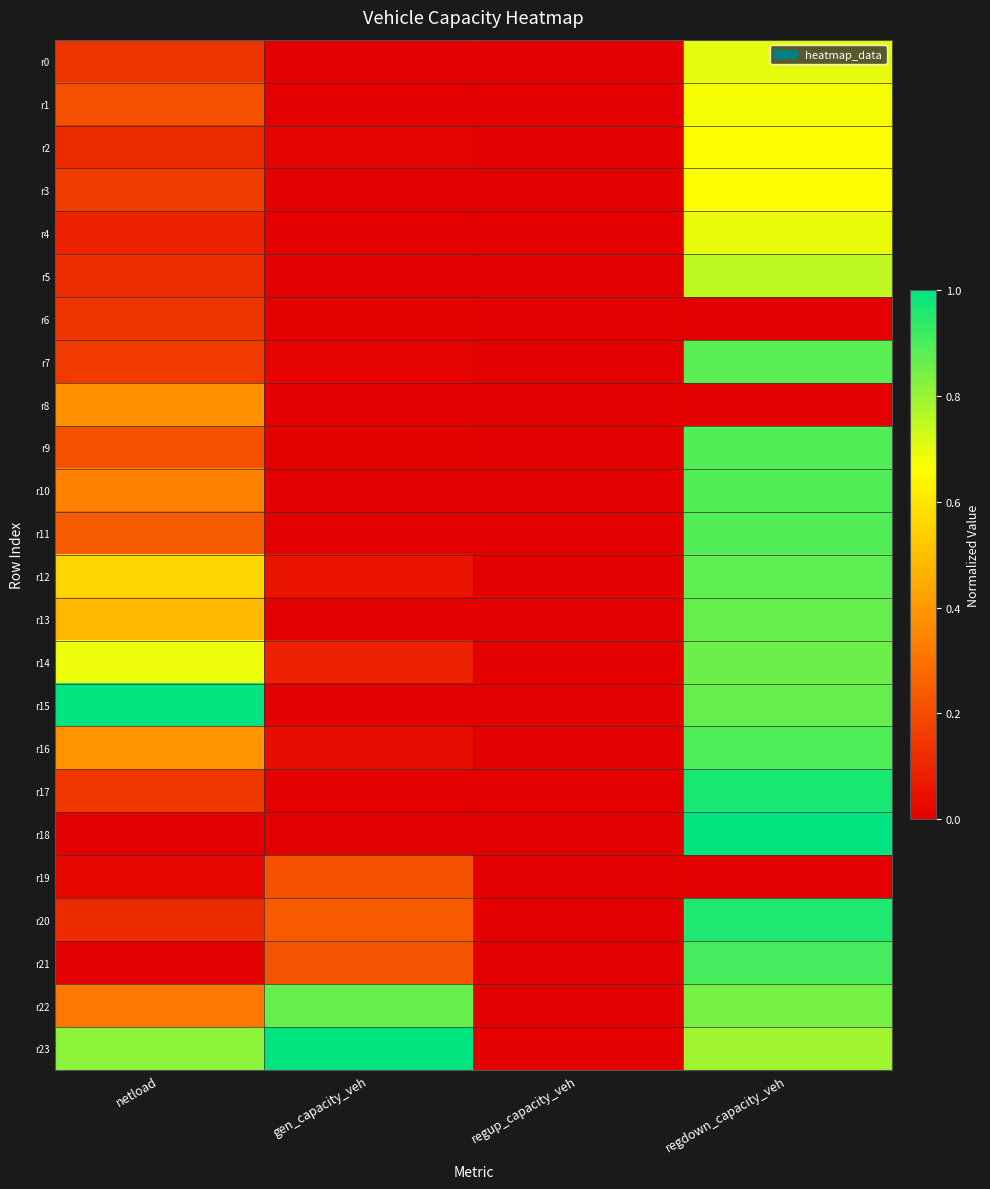

Reading left to right, what are all the values shown in this chart?

r0: netload=0.1	gen_capacity_veh=0.0	regup_capacity_veh=0.0	regdown_capacity_veh=0.7
r1: netload=0.2	gen_capacity_veh=0.0	regup_capacity_veh=0.0	regdown_capacity_veh=0.7
r2: netload=0.1	gen_capacity_veh=0.0	regup_capacity_veh=0.0	regdown_capacity_veh=0.7
r3: netload=0.2	gen_capacity_veh=0.0	regup_capacity_veh=0.0	regdown_capacity_veh=0.7
r4: netload=0.1	gen_capacity_veh=0.0	regup_capacity_veh=0.0	regdown_capacity_veh=0.7
r5: netload=0.1	gen_capacity_veh=0.0	regup_capacity_veh=0.0	regdown_capacity_veh=0.8
r6: netload=0.1	gen_capacity_veh=0.0	regup_capacity_veh=0.0	regdown_capacity_veh=0.0
r7: netload=0.2	gen_capacity_veh=0.0	regup_capacity_veh=0.0	regdown_capacity_veh=0.9
r8: netload=0.4	gen_capacity_veh=0.0	regup_capacity_veh=0.0	regdown_capacity_veh=0.0
r9: netload=0.2	gen_capacity_veh=0.0	regup_capacity_veh=0.0	regdown_capacity_veh=0.9
r10: netload=0.3	gen_capacity_veh=0.0	regup_capacity_veh=0.0	regdown_capacity_veh=0.9
r11: netload=0.2	gen_capacity_veh=0.0	regup_capacity_veh=0.0	regdown_capacity_veh=0.9
r12: netload=0.6	gen_capacity_veh=0.1	regup_capacity_veh=0.0	regdown_capacity_veh=0.9
r13: netload=0.5	gen_capacity_veh=0.0	regup_capacity_veh=0.0	regdown_capacity_veh=0.9
r14: netload=0.7	gen_capacity_veh=0.1	regup_capacity_veh=0.0	regdown_capacity_veh=0.9
r15: netload=1.0	gen_capacity_veh=0.0	regup_capacity_veh=0.0	regdown_capacity_veh=0.9
r16: netload=0.4	gen_capacity_veh=0.0	regup_capacity_veh=0.0	regdown_capacity_veh=0.9
r17: netload=0.1	gen_capacity_veh=0.0	regup_capacity_veh=0.0	regdown_capacity_veh=1.0
r18: netload=0.0	gen_capacity_veh=0.0	regup_capacity_veh=0.0	regdown_capacity_veh=1.0
r19: netload=0.0	gen_capacity_veh=0.2	regup_capacity_veh=0.0	regdown_capacity_veh=0.0
r20: netload=0.1	gen_capacity_veh=0.2	regup_capacity_veh=0.0	regdown_capacity_veh=1.0
r21: netload=0.0	gen_capacity_veh=0.2	regup_capacity_veh=0.0	regdown_capacity_veh=0.9
r22: netload=0.3	gen_capacity_veh=0.9	regup_capacity_veh=0.0	regdown_capacity_veh=0.8
r23: netload=0.8	gen_capacity_veh=1.0	regup_capacity_veh=0.0	regdown_capacity_veh=0.8